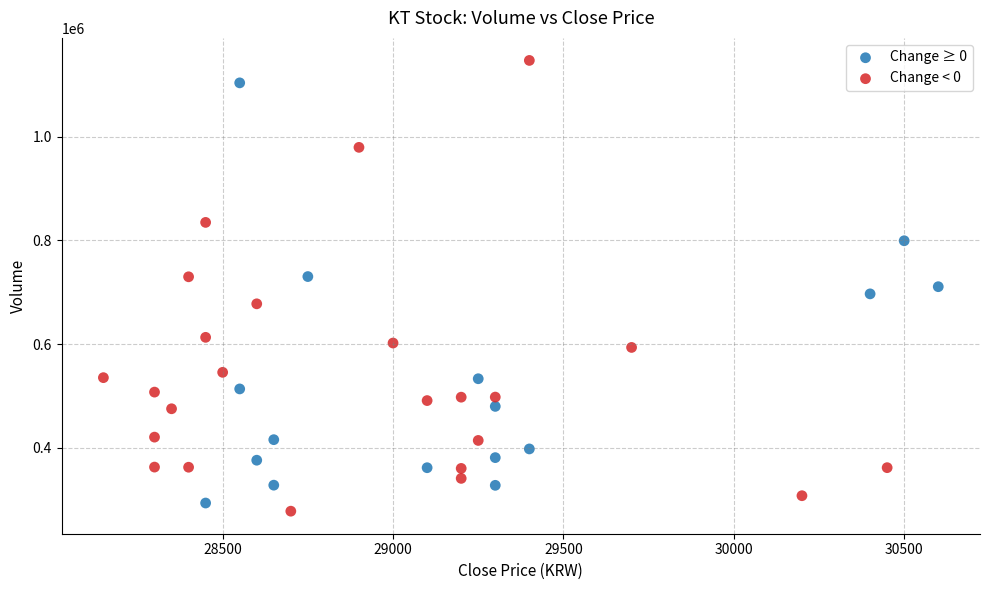

Which series contains the highest Y value?

Change < 0